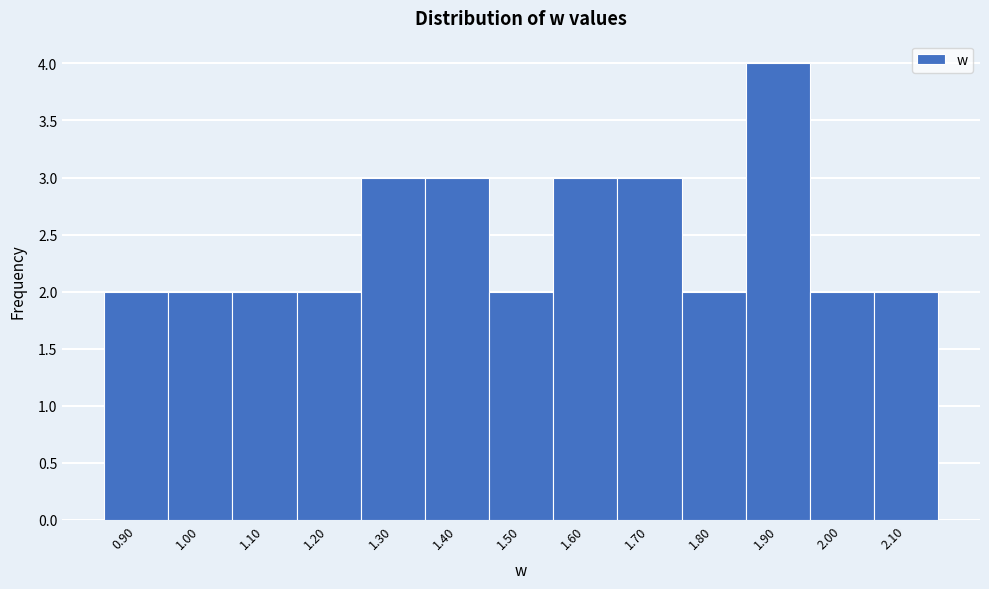

Reading left to right, extract all data points from this chart.

2	2	2	2	3	3	2	3	3	2	4	2	2